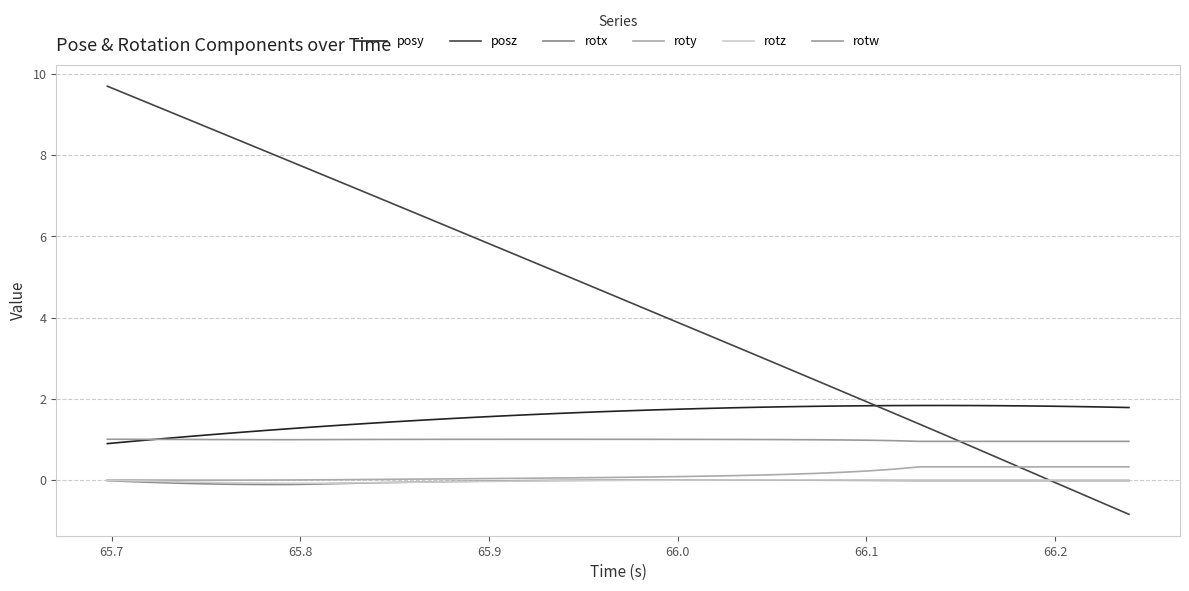

What is the difference between the second highest and second lowest values in the rotz series?

0.1